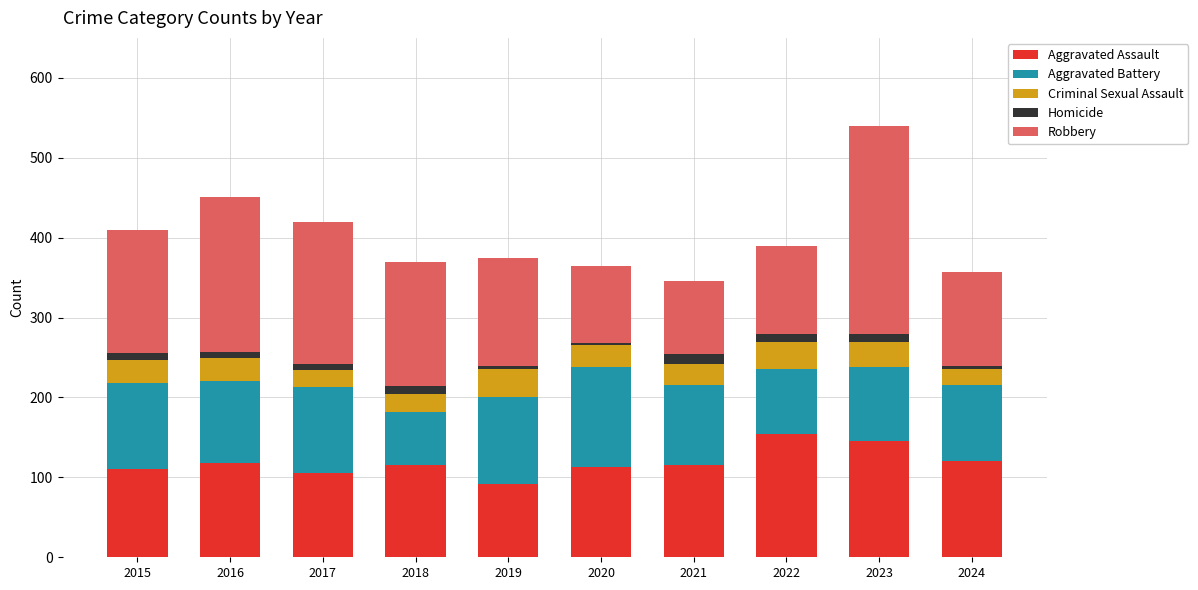

At which category is the sum across all series the highest?

2023